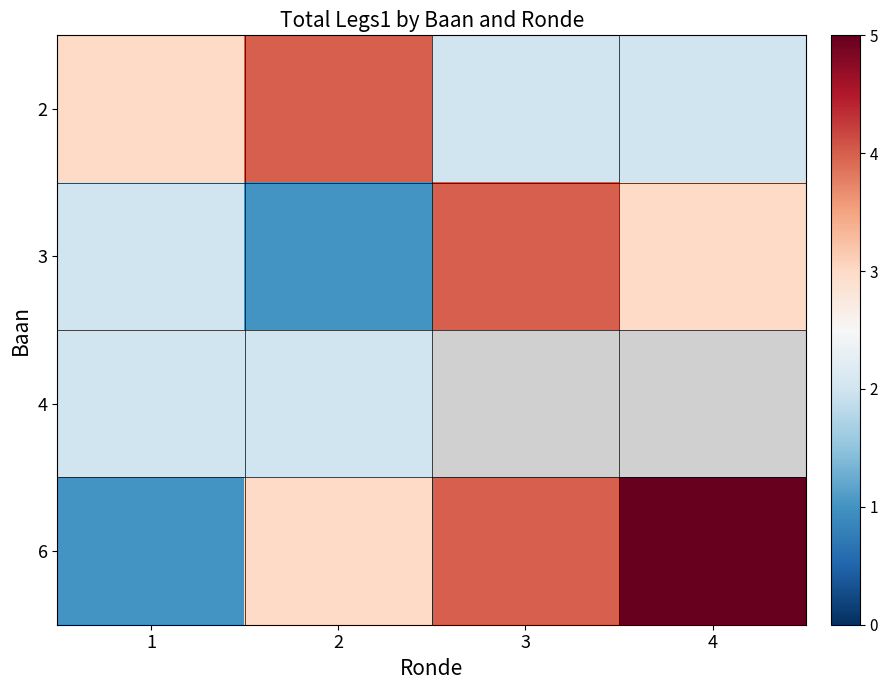

The value of 2 at 3 is 2.7. True or false?

False